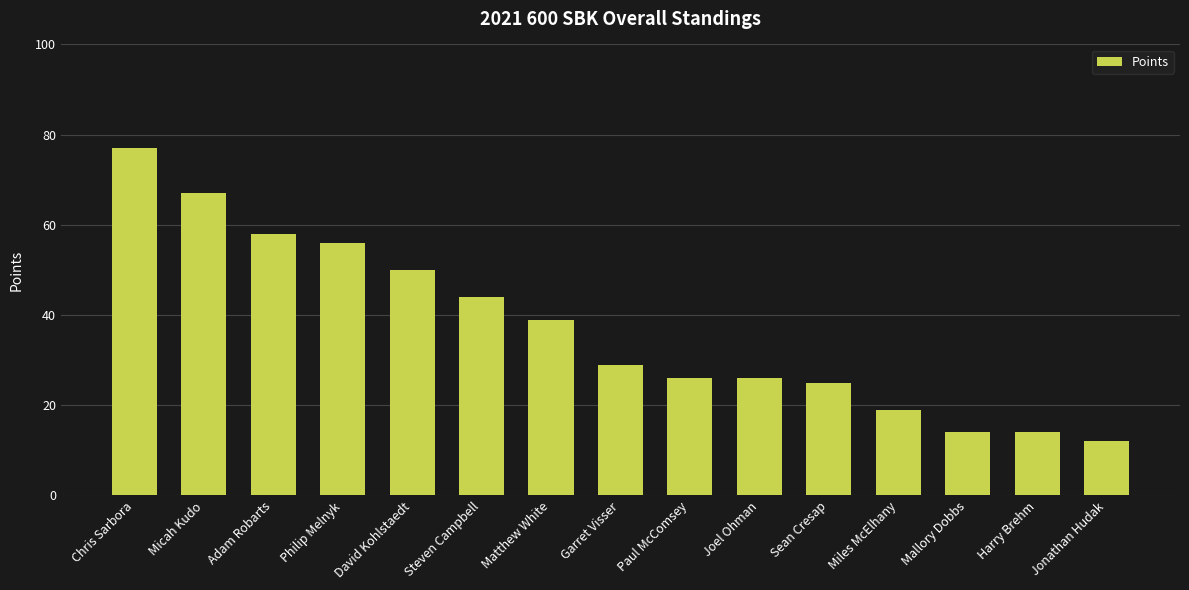

How many distinct data groups are displayed?

1